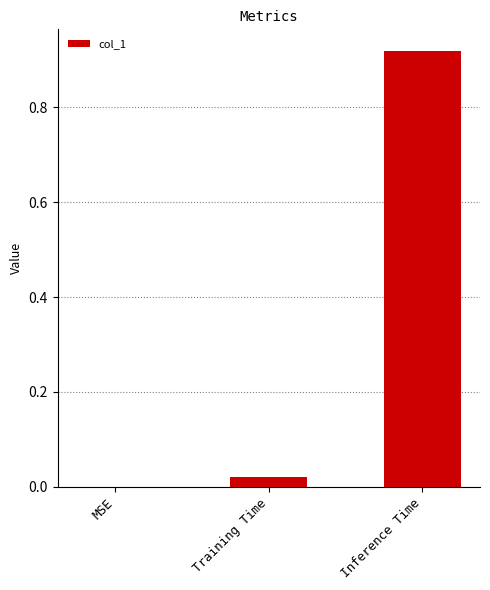

What is the change in value from Training Time to Inference Time?

+0.9